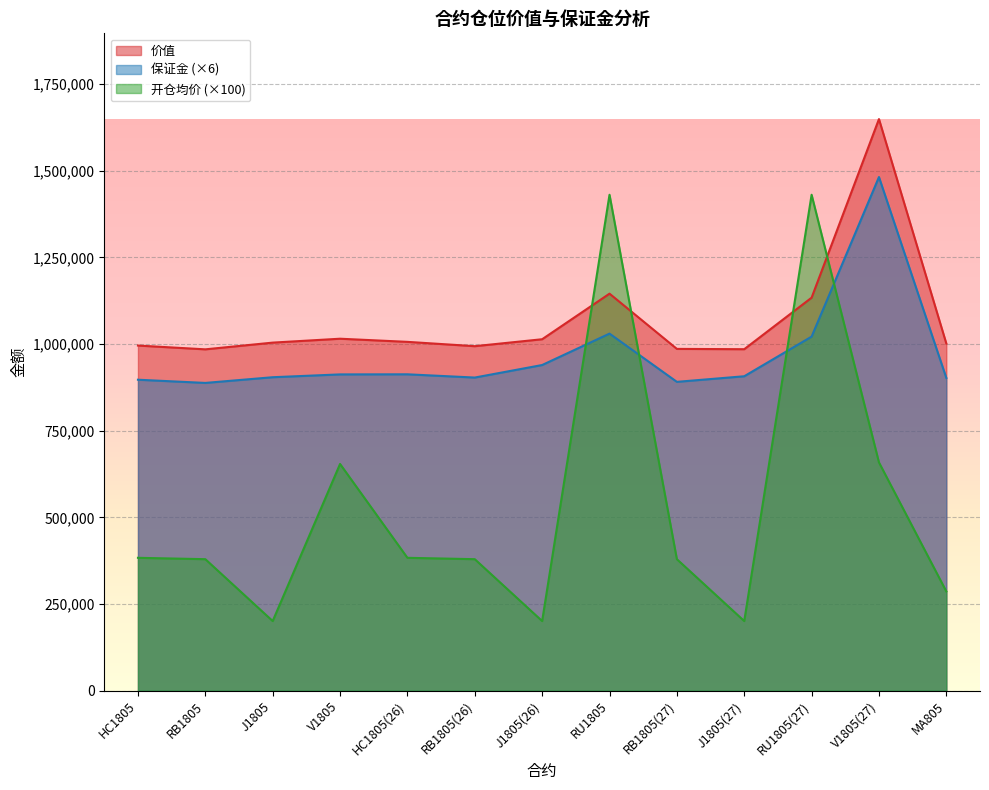

Where do 保证金 and 开仓均价 first cross each other?

J1805(26) and RU1805